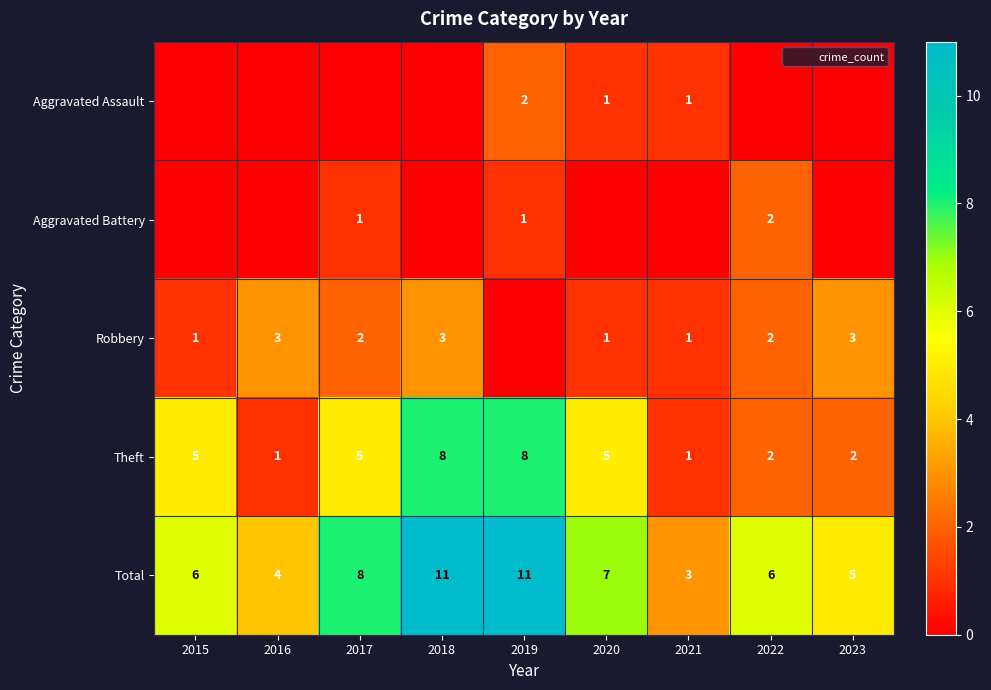

What is the difference between the highest and lowest values at 2020?

7